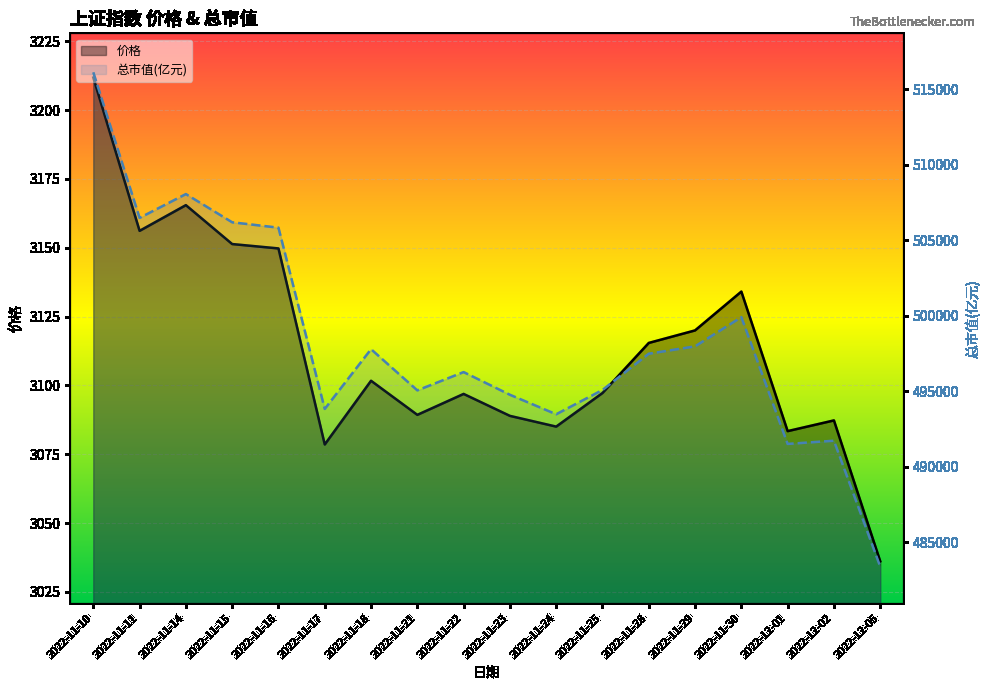

List the series in order of their overall mean, highest first.

总市值(亿元), 价格